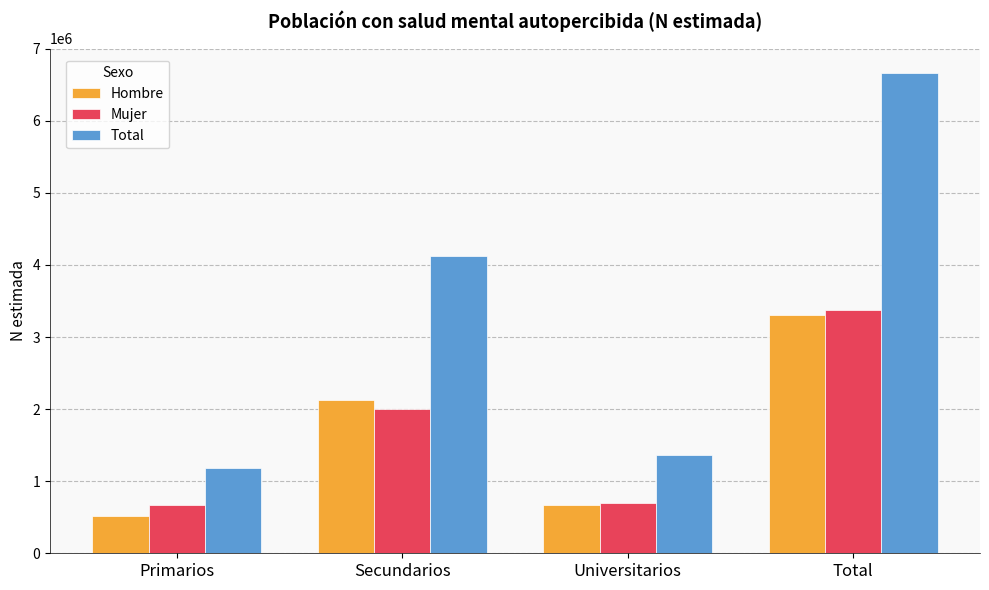

What is the value of the Total bar at the 2nd from the left?

4126859